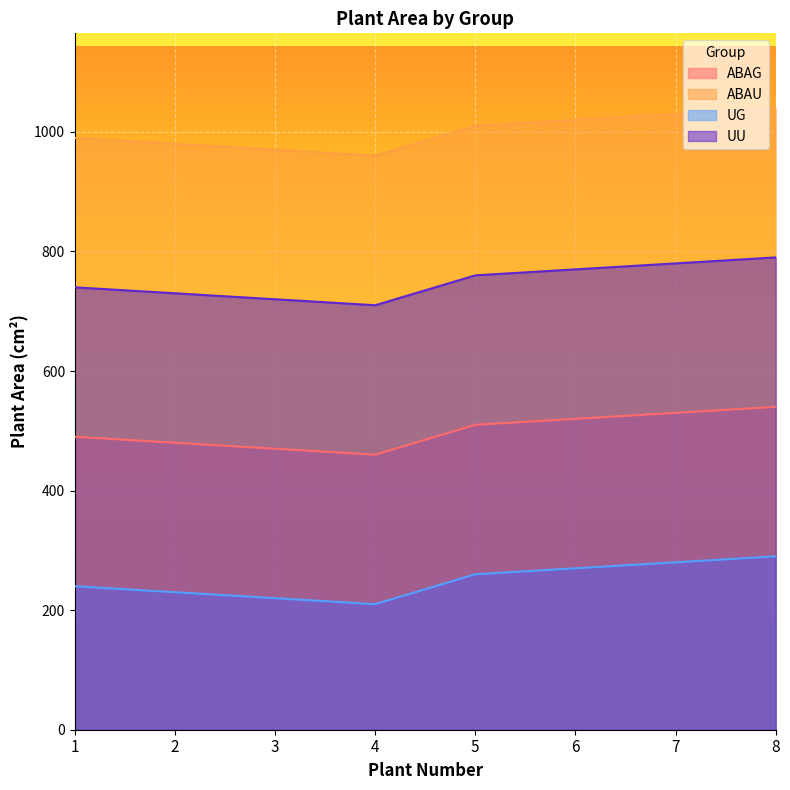

At which category does UG reach its first local valley?

4